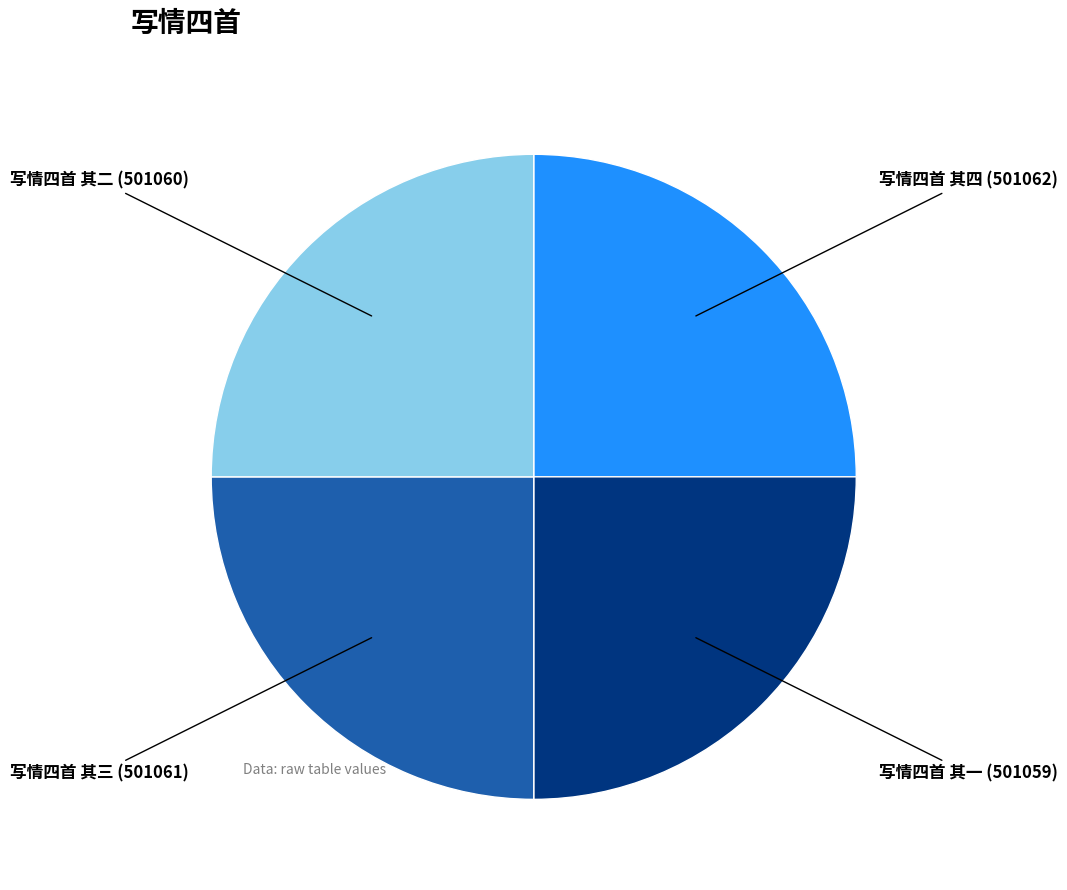

Does 写情四首 其三 represent more than half of the total?

No